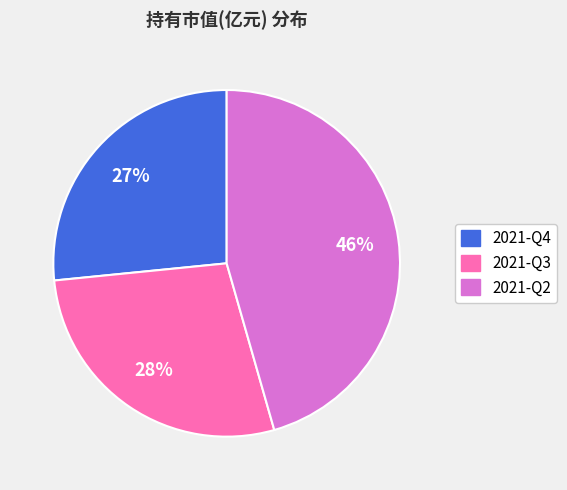

Which has a higher value, 2021-Q3 or 2021-Q4?

2021-Q3